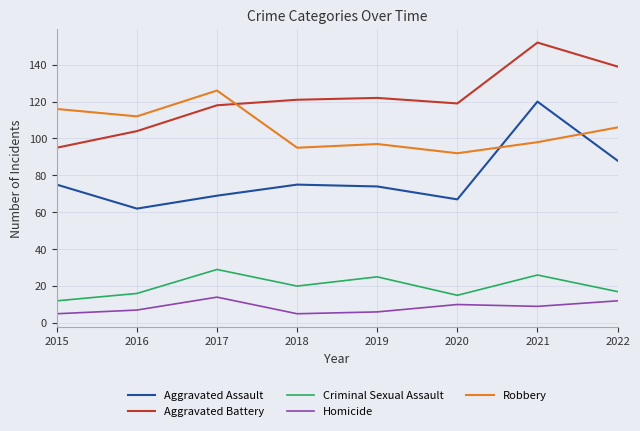

Is this an area chart (filled region under the line)?

No